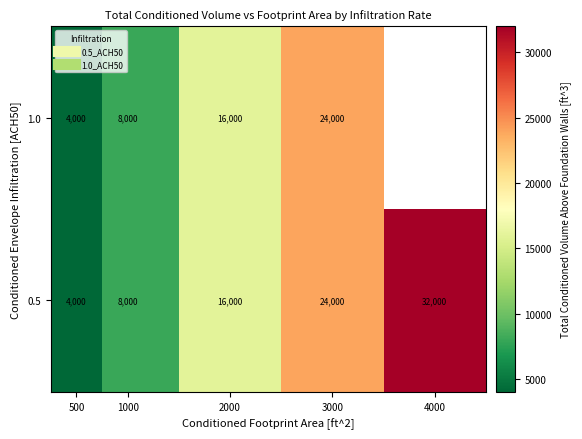

Which series has the widest spread of values?

0.5